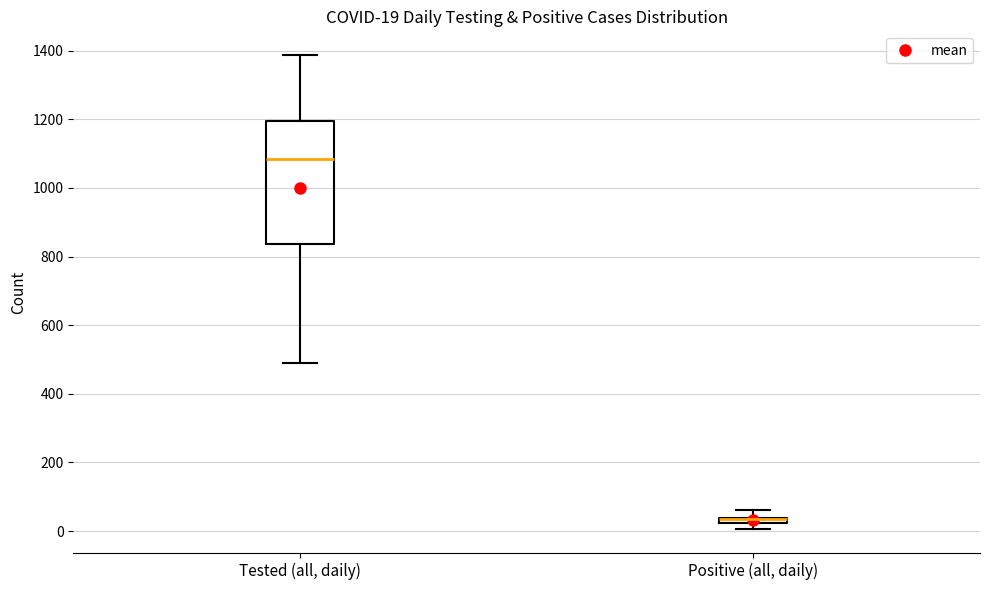

Comparing the boxes themselves (not the whiskers), which one is the tallest?

Tested (all, daily)